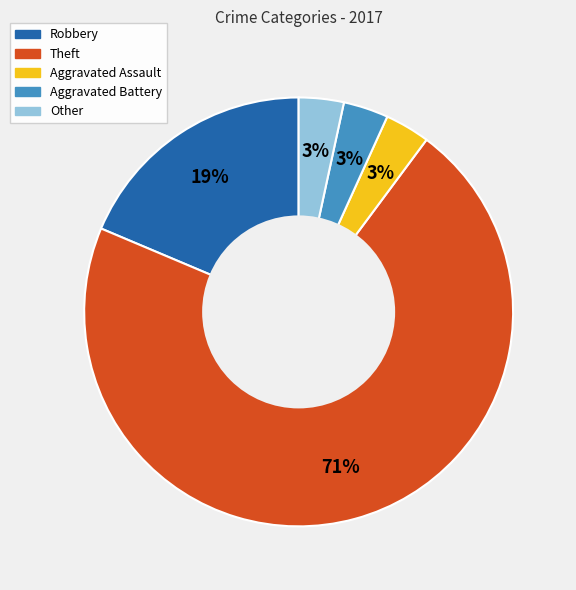

Is Other the majority of the pie?

No